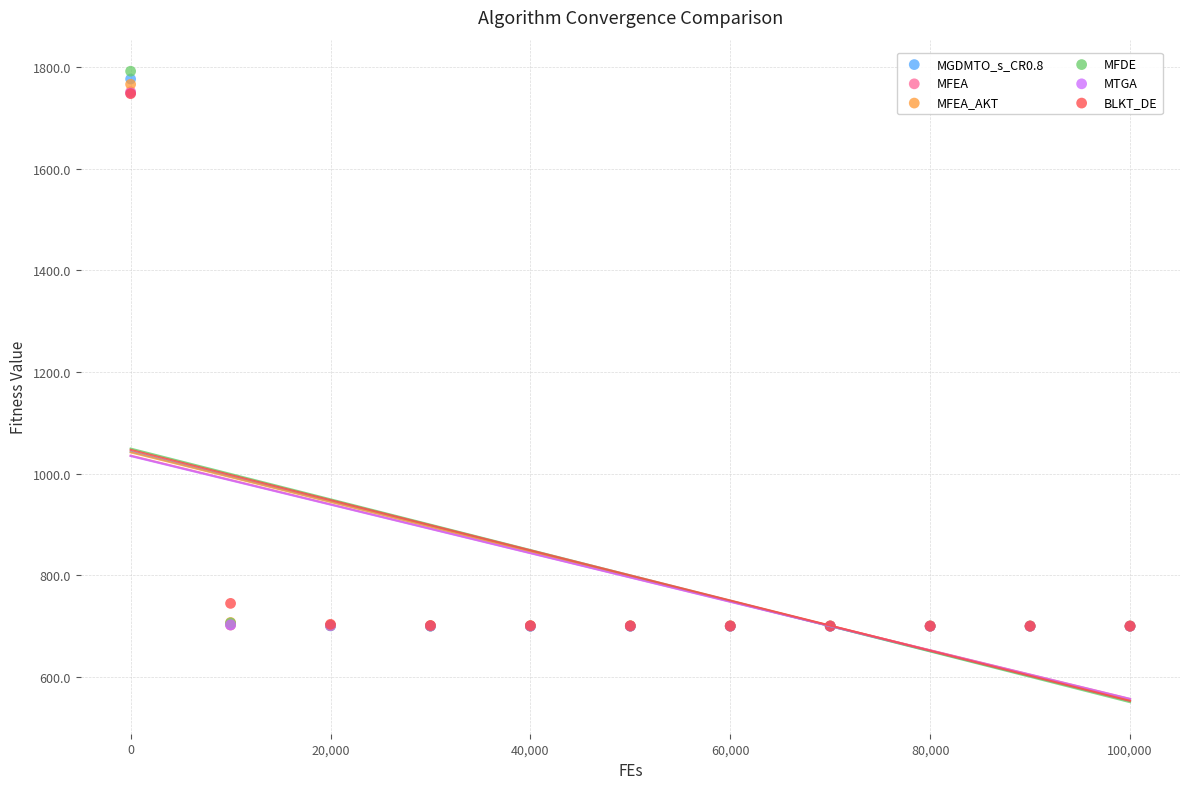

Which series has the widest spread of Y values?

MFDE